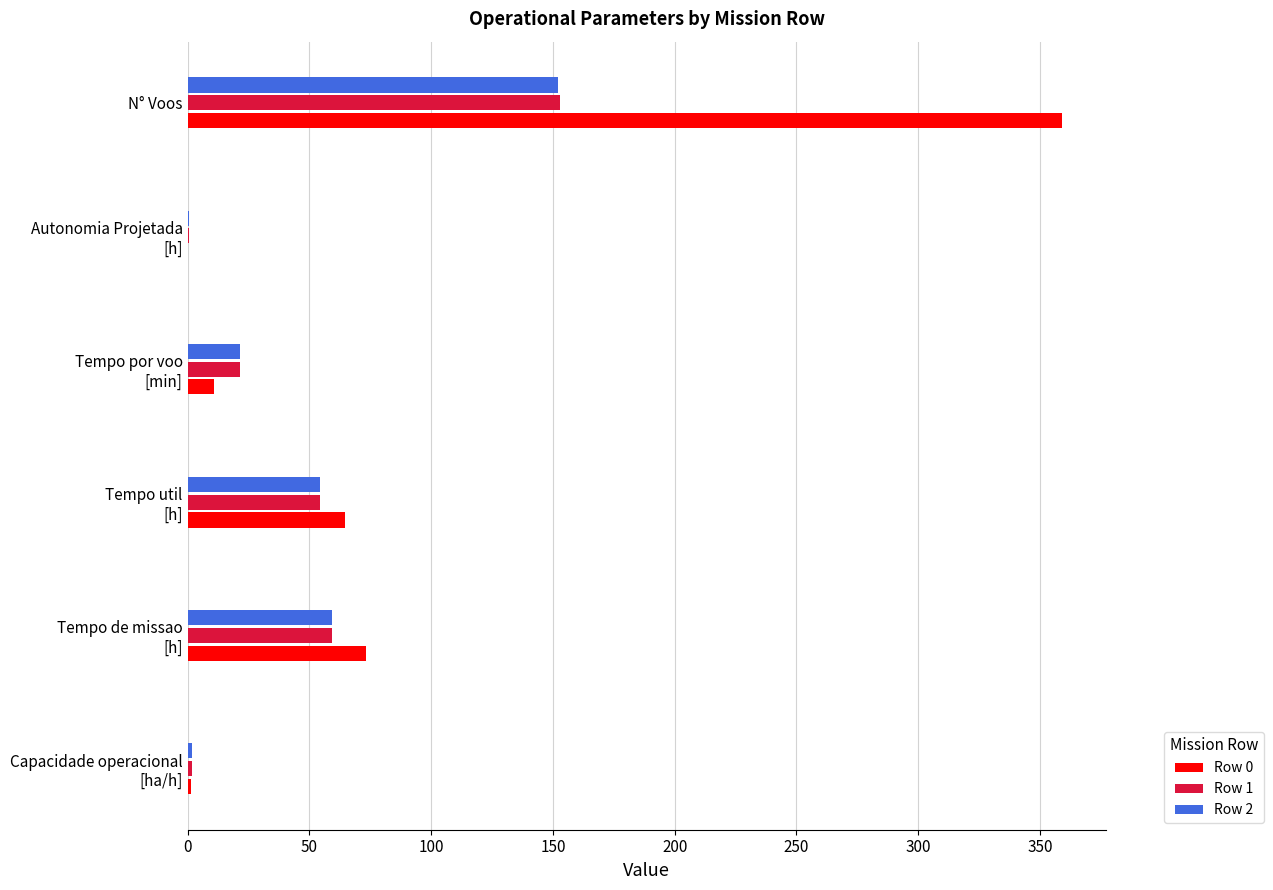

What is the maximum value for Row 0?

359.0